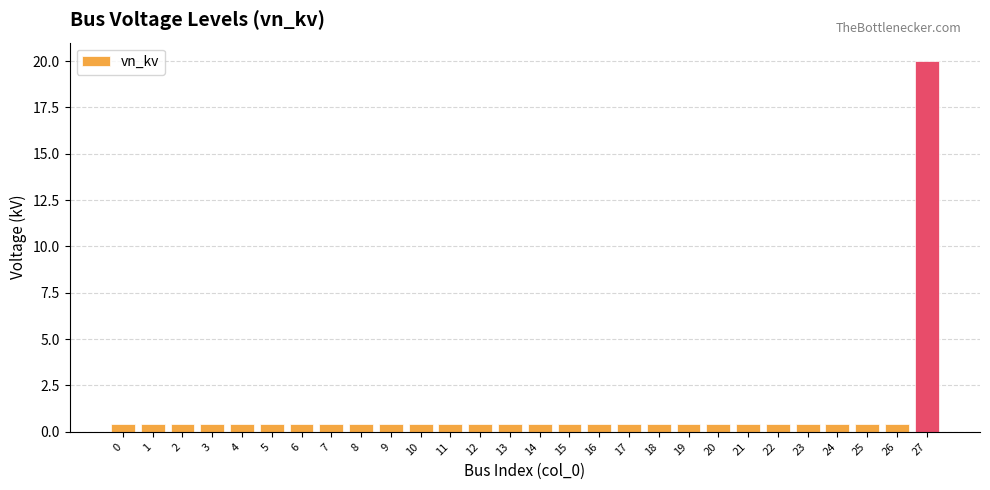

Does the chart contain any negative values?

No